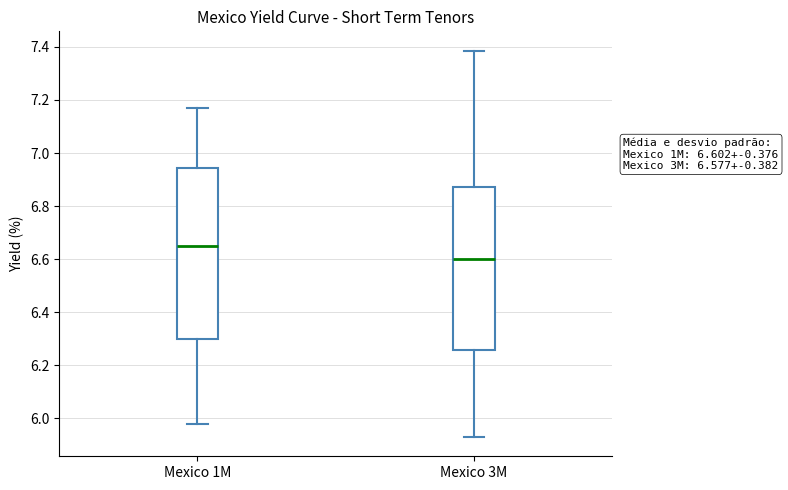

Which box is the tallest, from its lower edge to its upper edge?

Mexico 1M